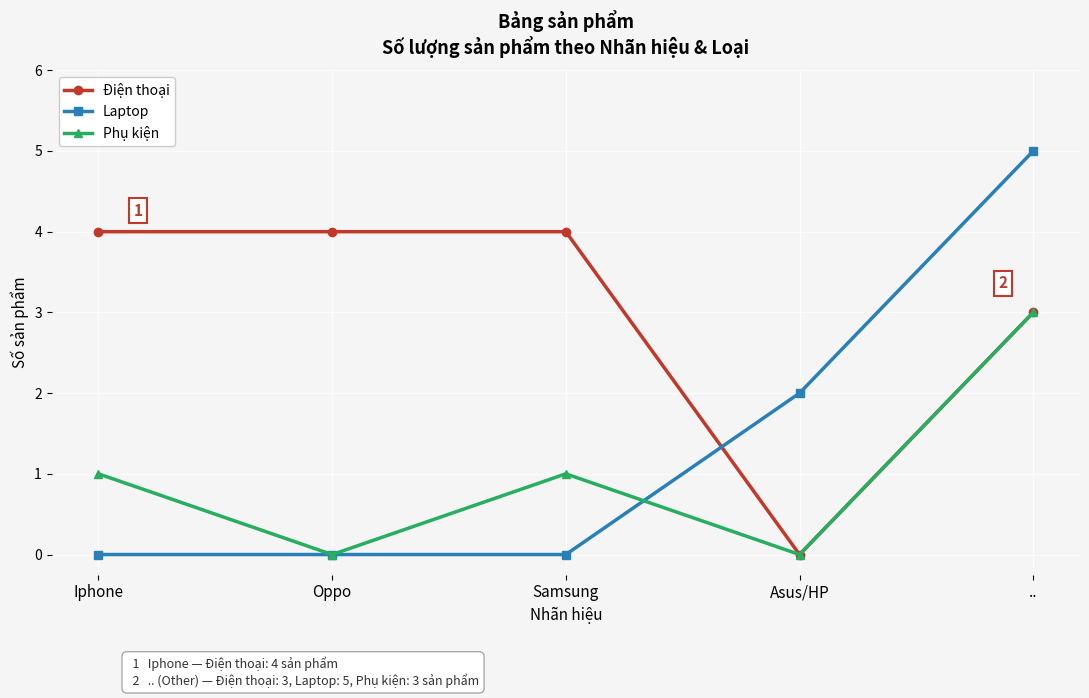

Reading left to right, list all the values displayed in this chart.

Điện thoại: Iphone=4	Oppo=4	Samsung=4	Asus/HP=0	..=3
Laptop: Iphone=0	Oppo=0	Samsung=0	Asus/HP=2	..=5
Phụ kiện: Iphone=1	Oppo=0	Samsung=1	Asus/HP=0	..=3